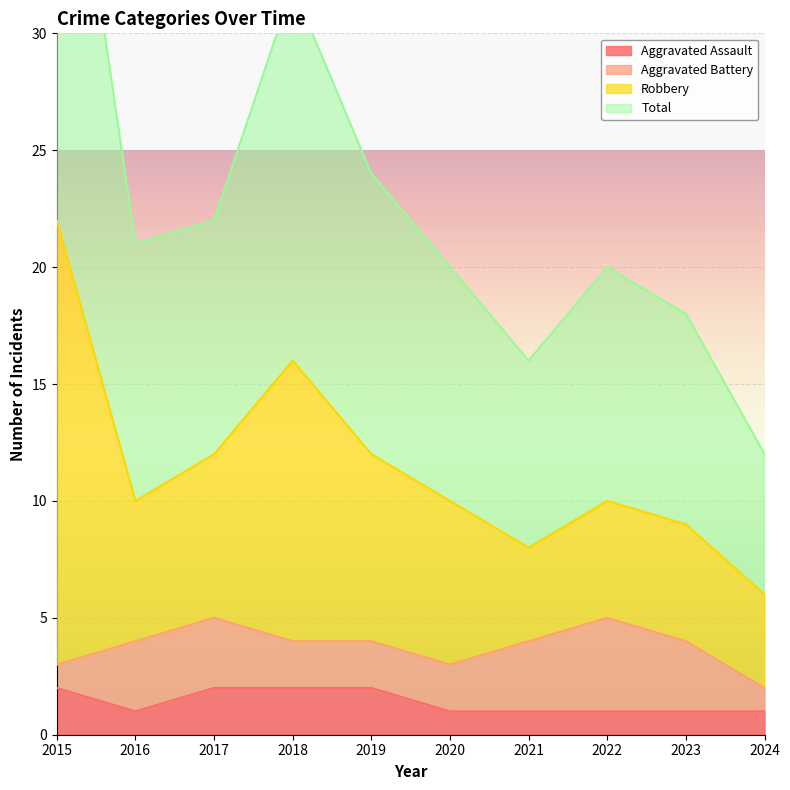

The Aggravated Assault series shows 0 at 2021. True or false?

False